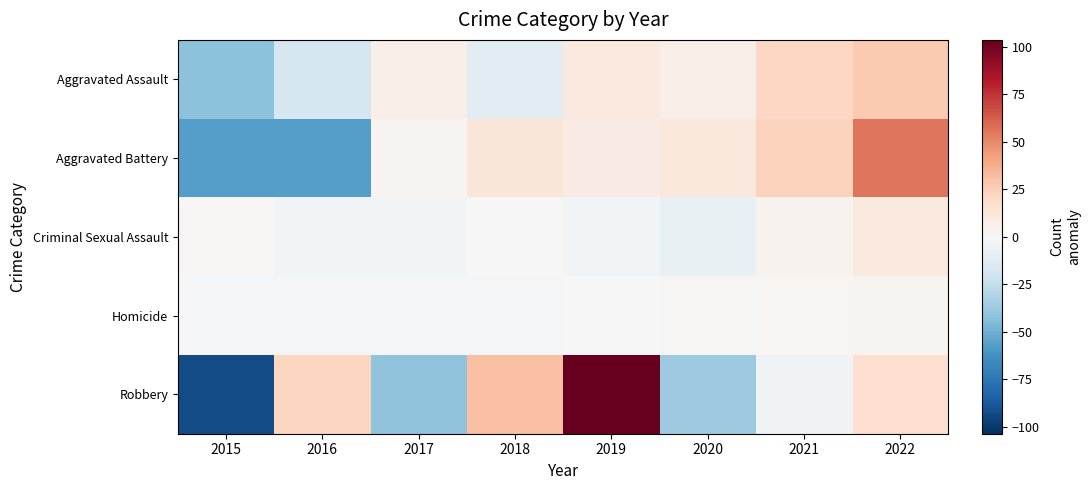

What is the total value across all series at 2022?

113.2